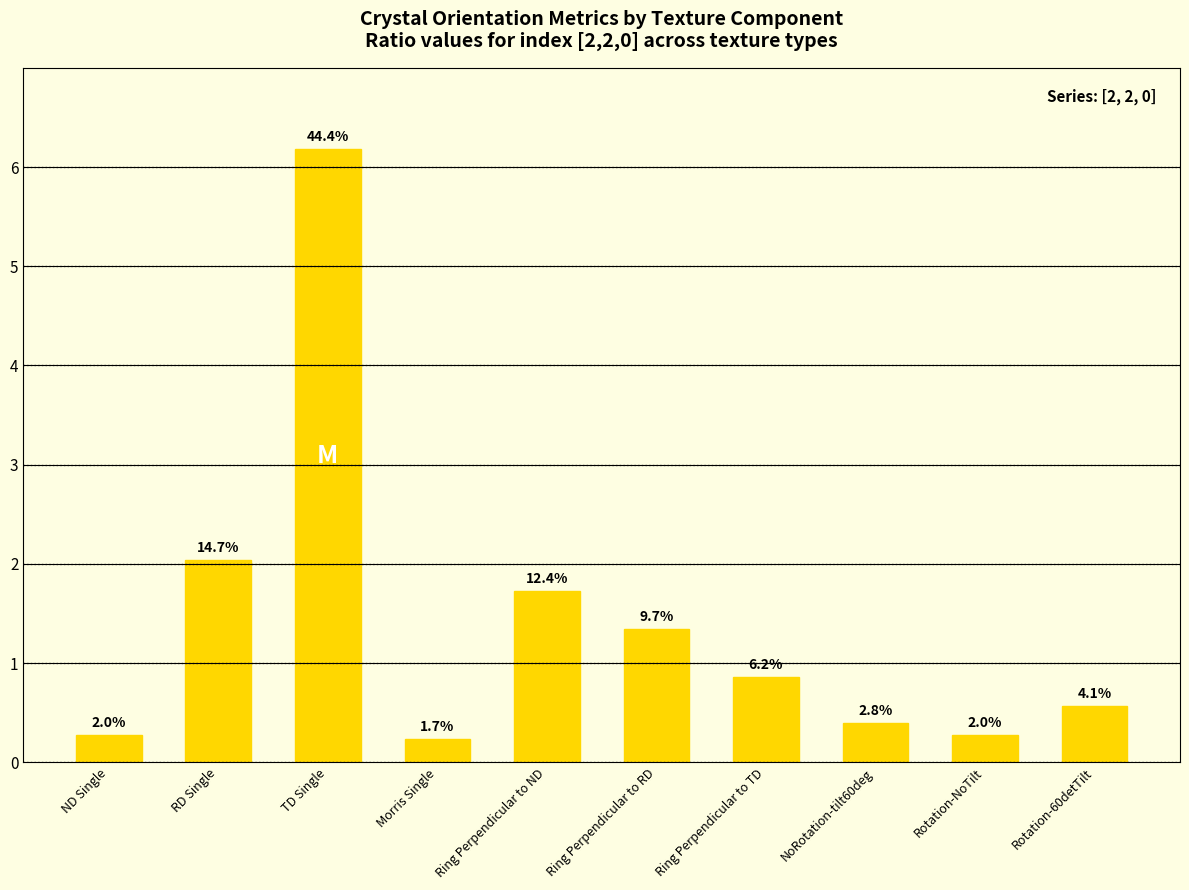

Does the chart contain stacked bars?

No